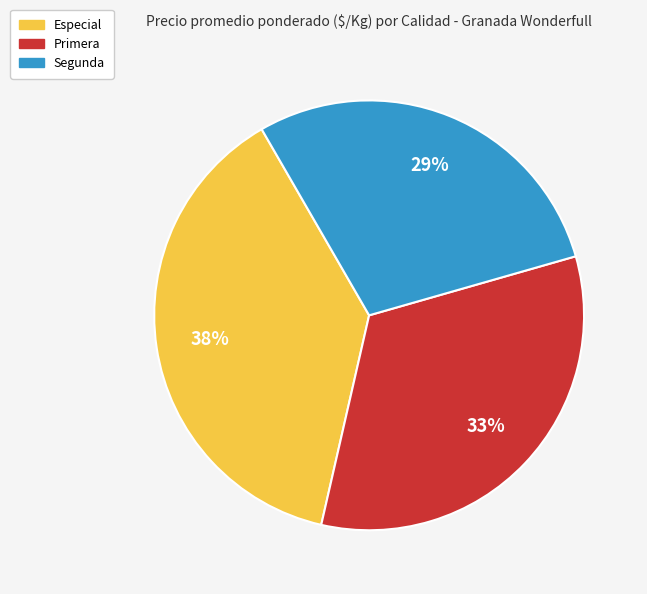

Combined, do Especial and Primera account for over 50%?

Yes